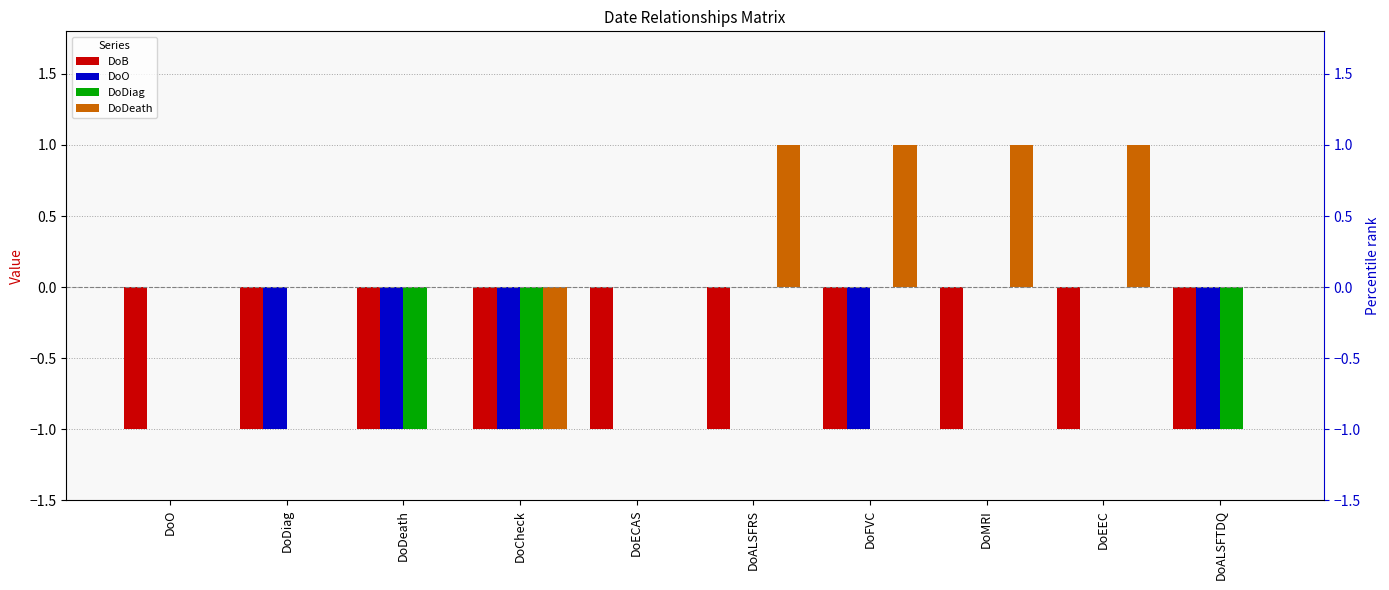

What is the greatest value displayed?

1